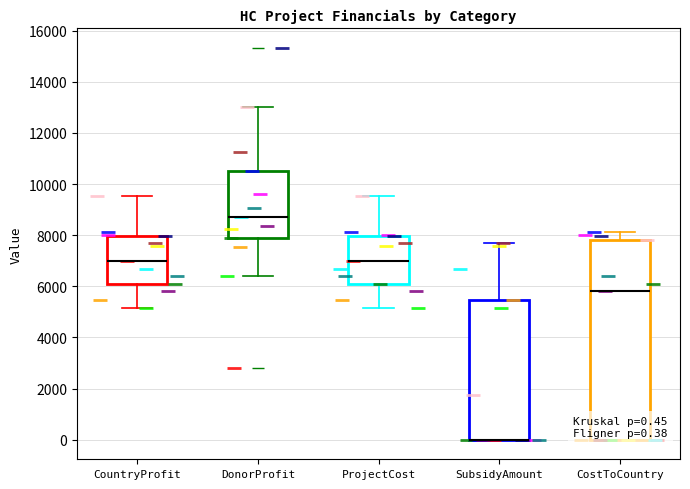

Which box is the tallest, from its lower edge to its upper edge?

CostToCountry